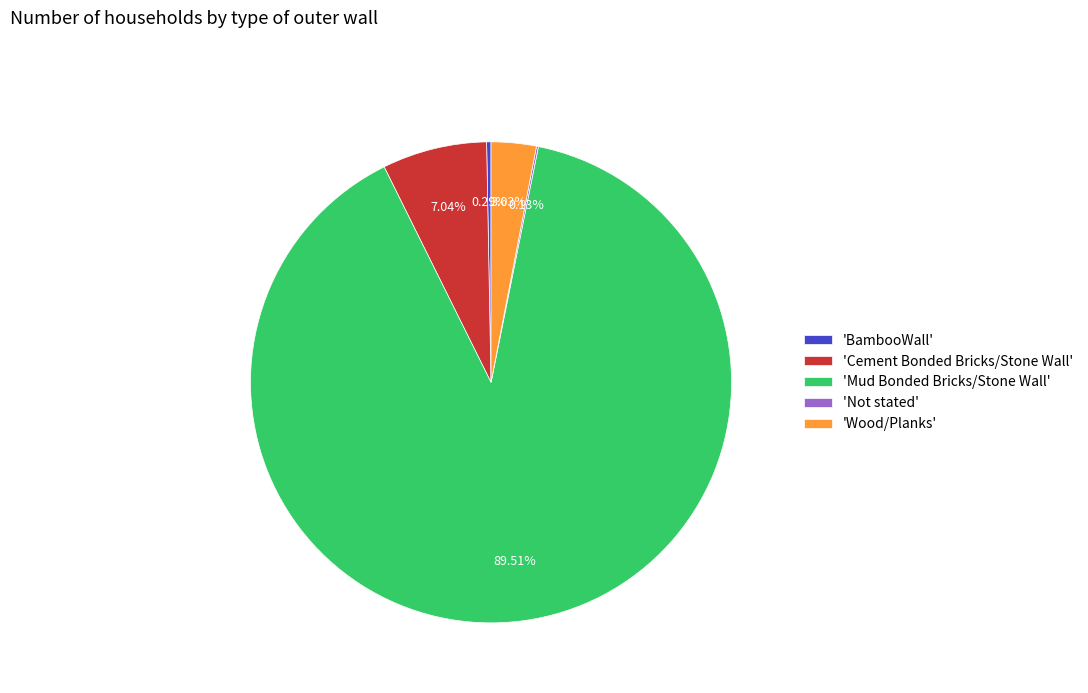

What is the majority slice?

'Mud Bonded Bricks/Stone Wall'